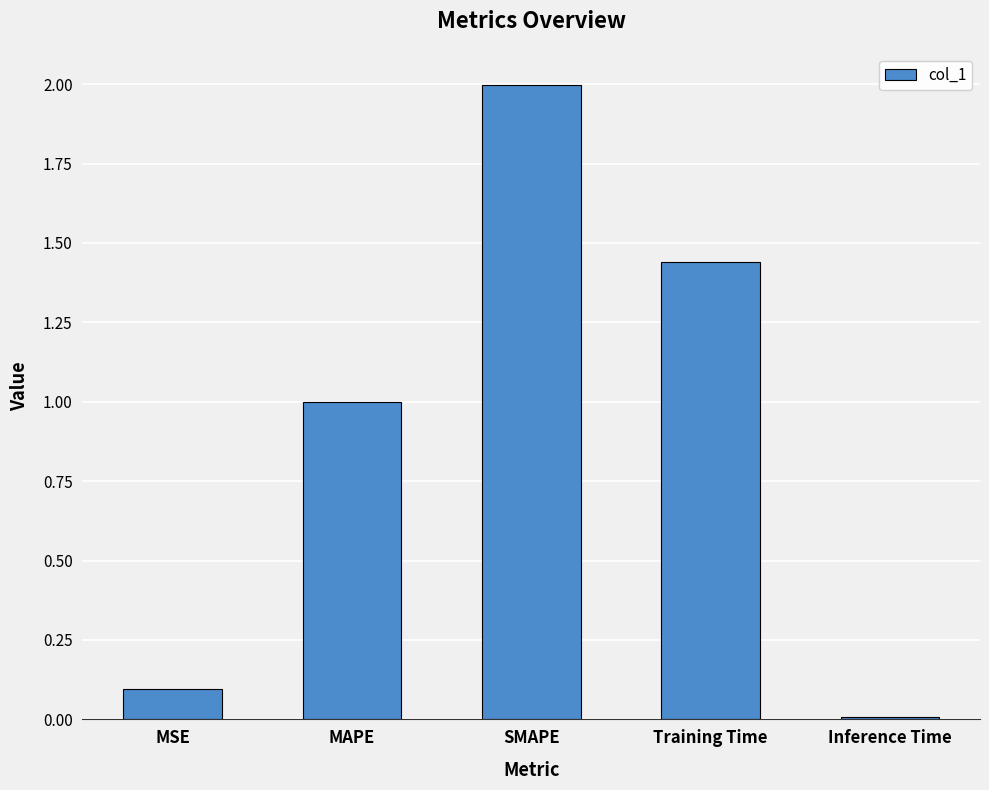

At which category does the chart reach its minimum across all series?

Inference Time